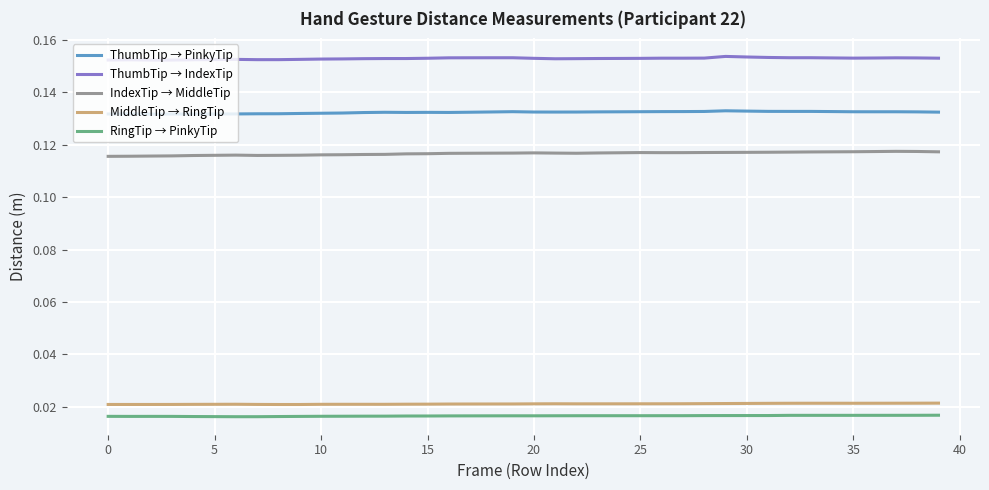

True or false: ThumbTip → IndexTip and RingTip → PinkyTip intersect in this chart.

False